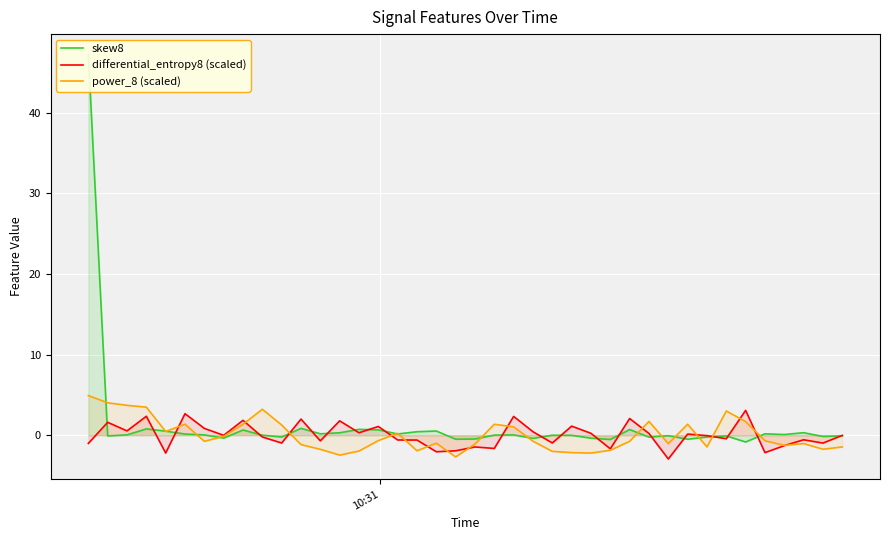

What is the difference between the maximum and second lowest values in the differential_entropy8 (scaled) series?

5.3